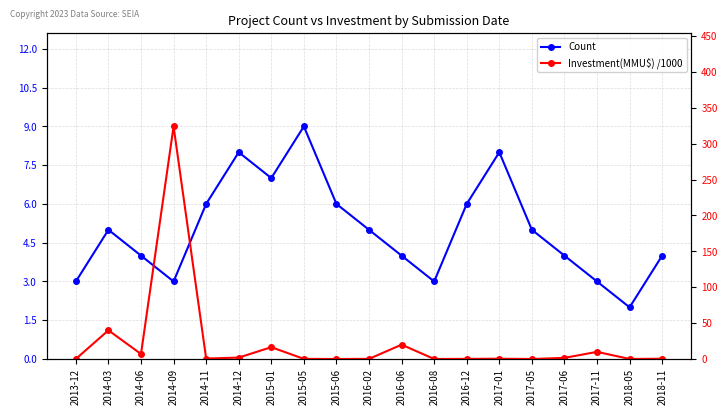

The Investment(MMU$) /1000 series shows 0.0 at 2017-05. True or false?

True